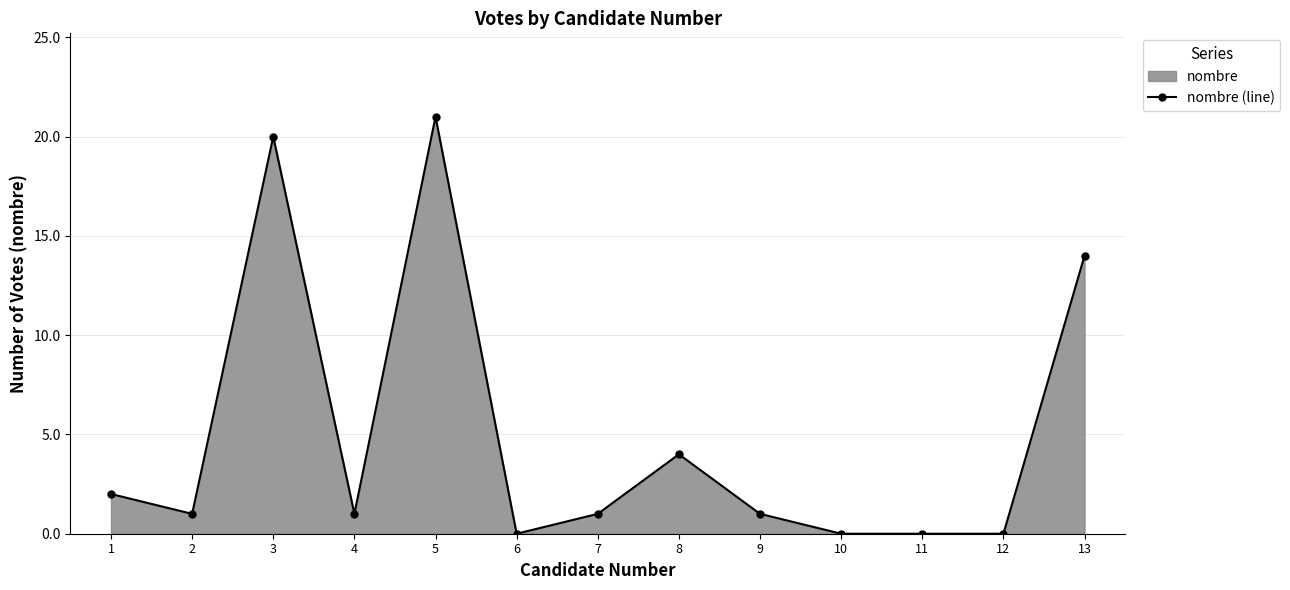

What is the difference between the values at 3 and 13?

6